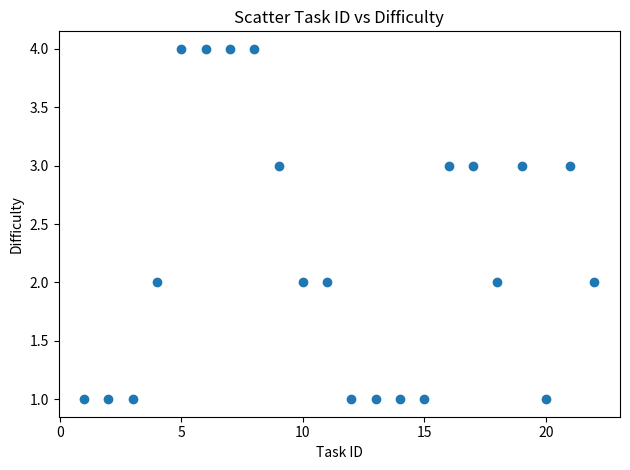

What is the range of X values (max minus min)?

21